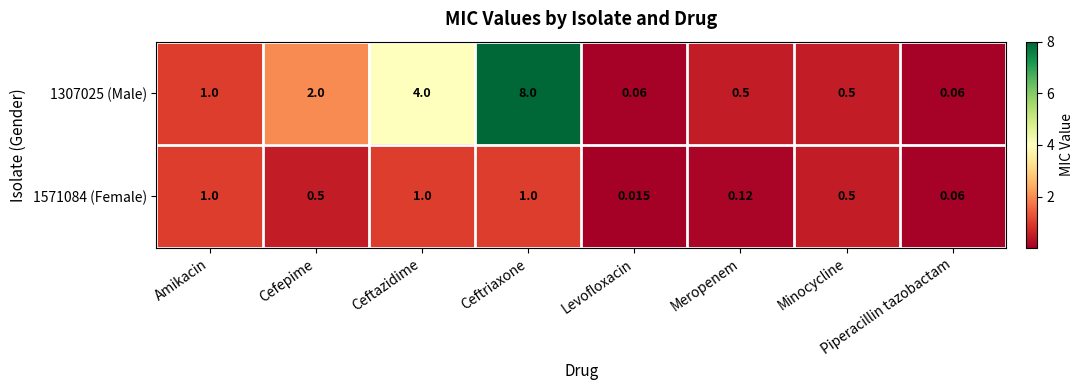

At which label does 1307025 (Male) reach its peak?

Ceftriaxone